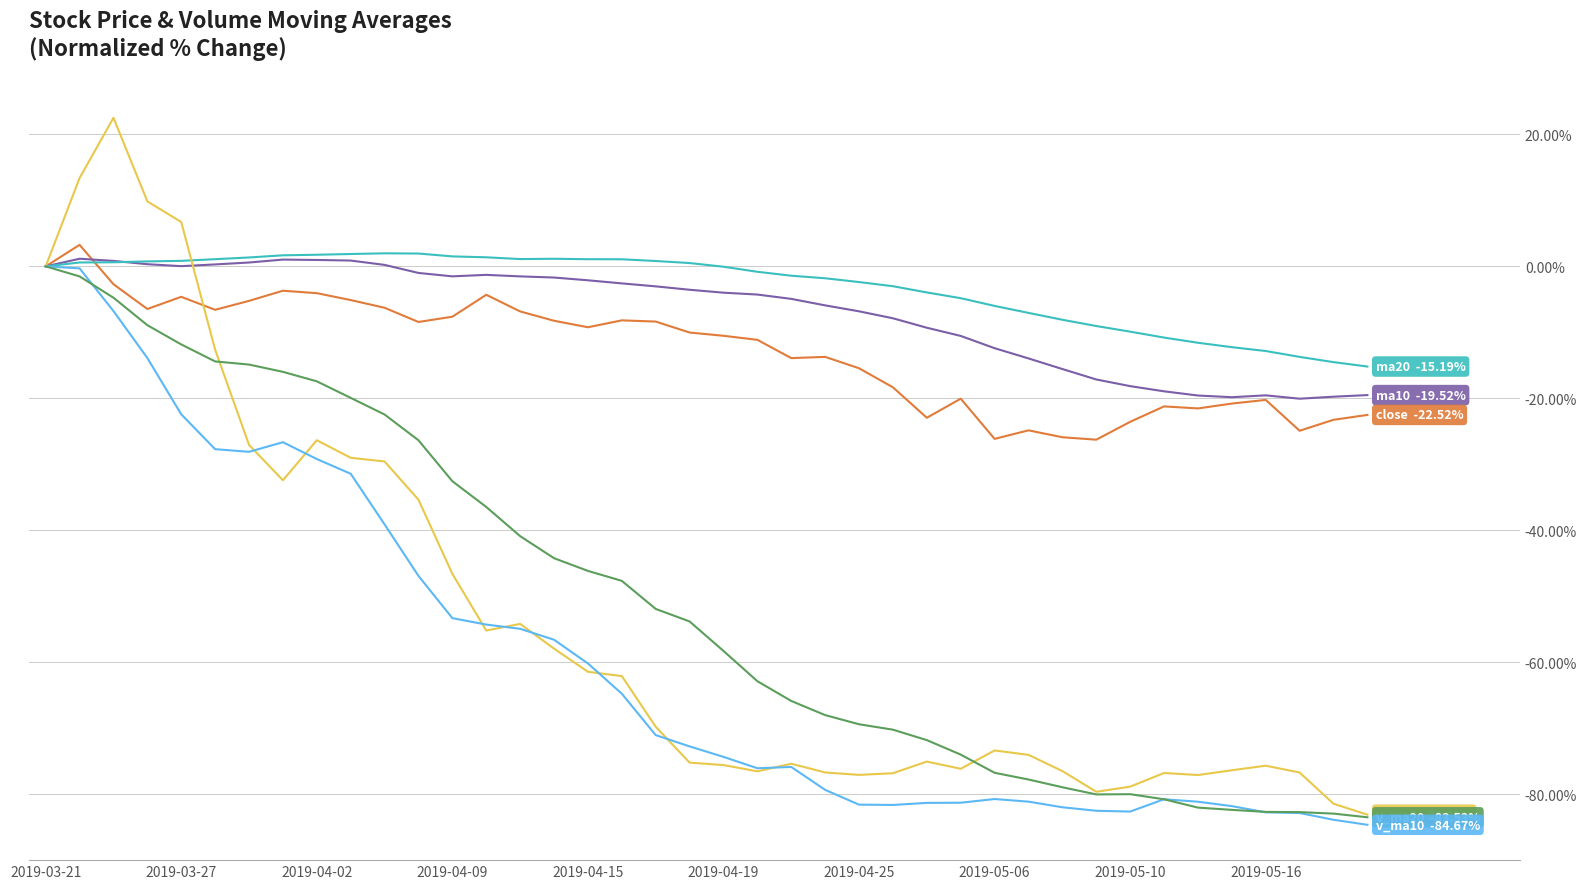

How many lines are shown in the chart?

6